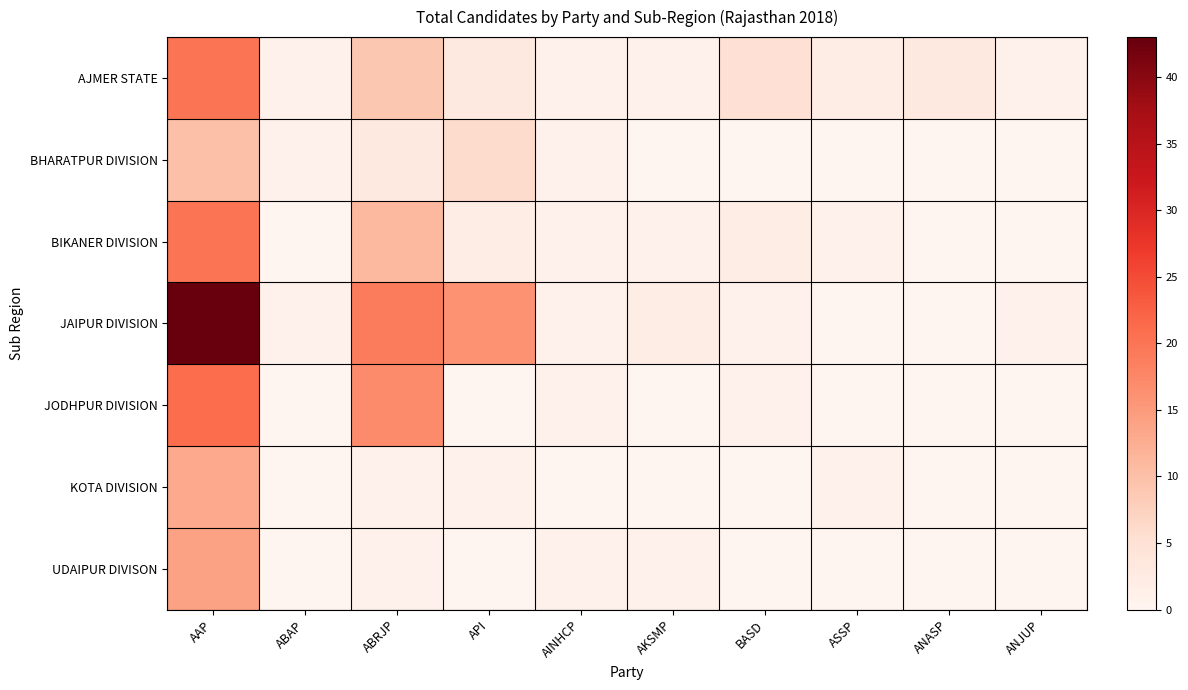

Between AKSMP and AAP, which is larger?

AAP